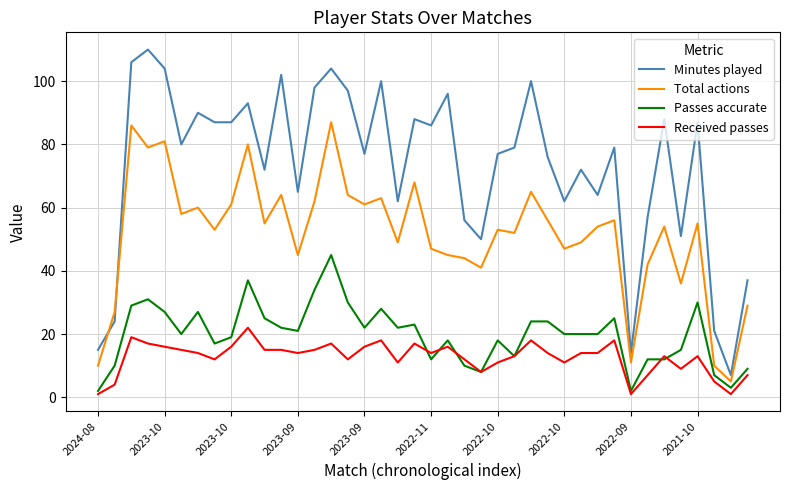

True or false: Minutes played and Received passes cross at least once.

False